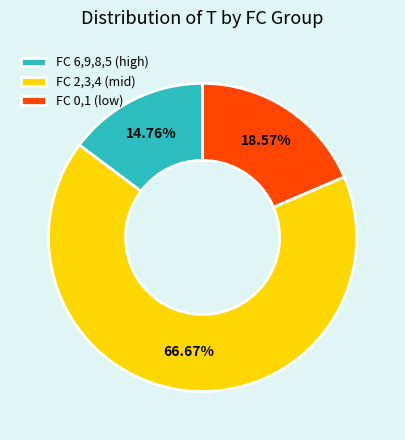

What is the ratio of the value at FC 6,9,8,5 (high) to the value at FC 0,1 (low)?

0.8